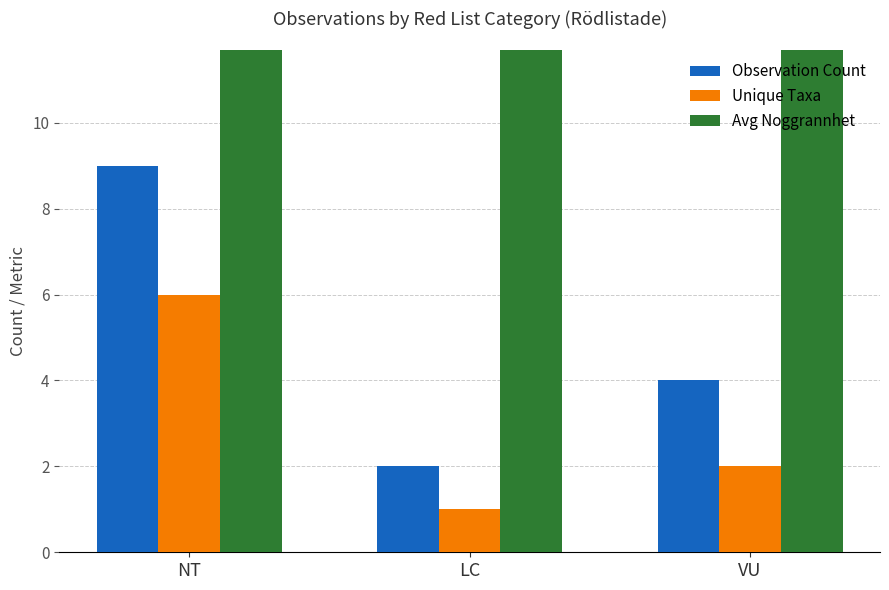

Which category has the lowest value in the Unique Taxa series?

LC